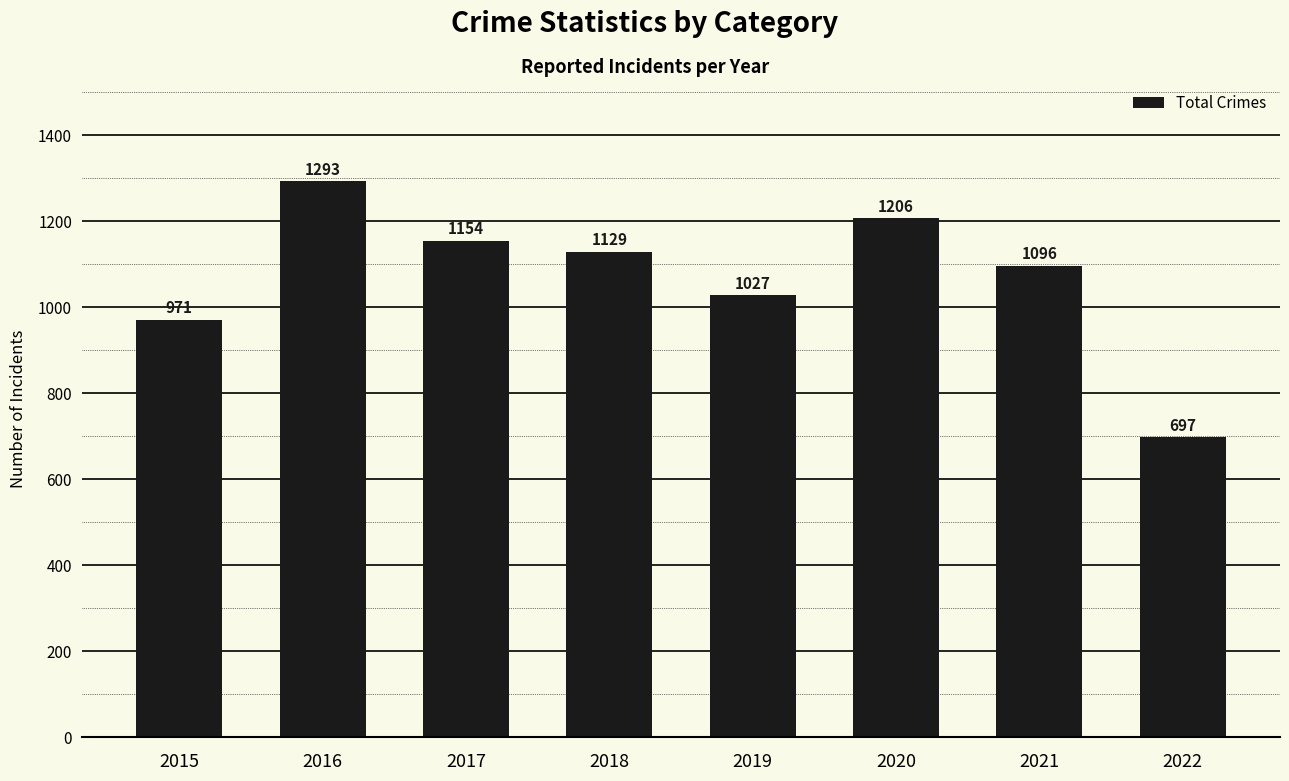

What is the sum of all values?

8573